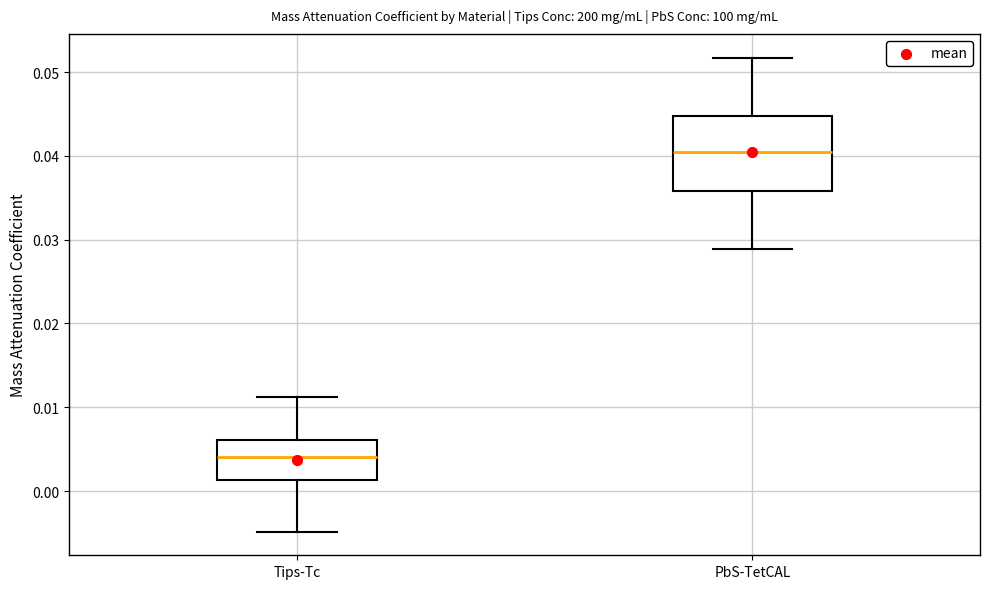

Where is the lower edge of the box for Tips-Tc on the y-axis? The values are not printed on the chart, so give them approximately, as read against the axis.

0.001